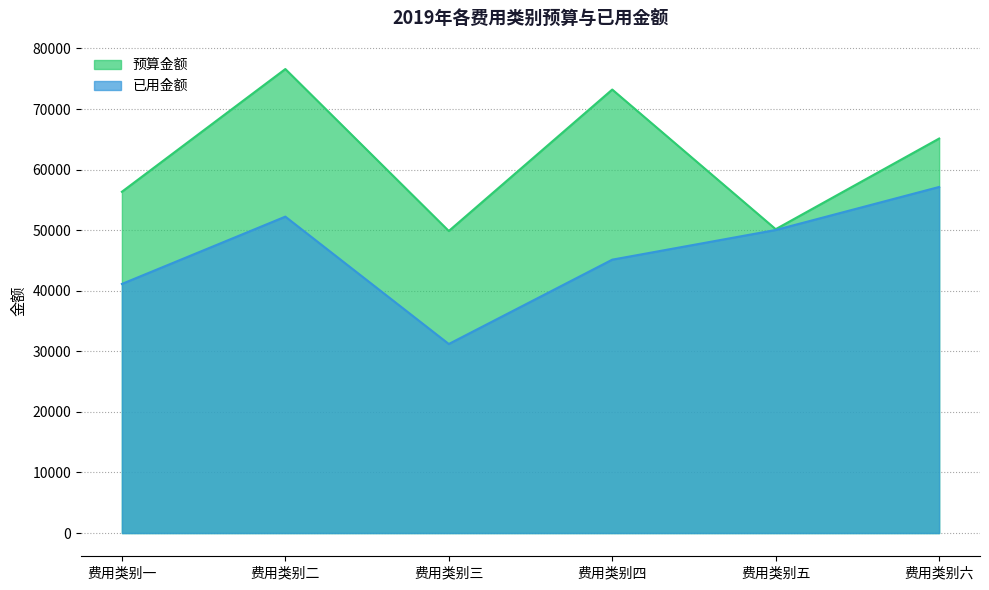

At how many categories does at least one series exceed 76522?

1